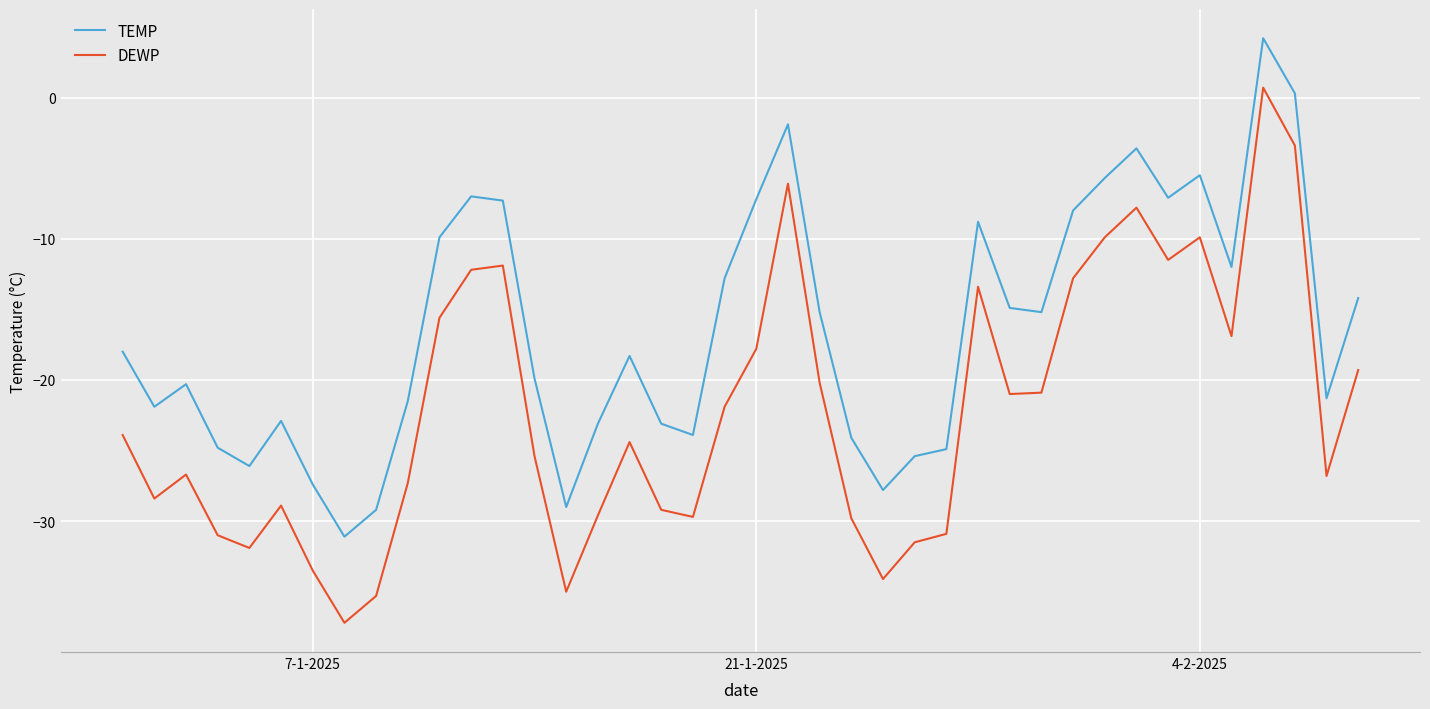

Rank the series by their maximum value, from highest to lowest.

TEMP, DEWP